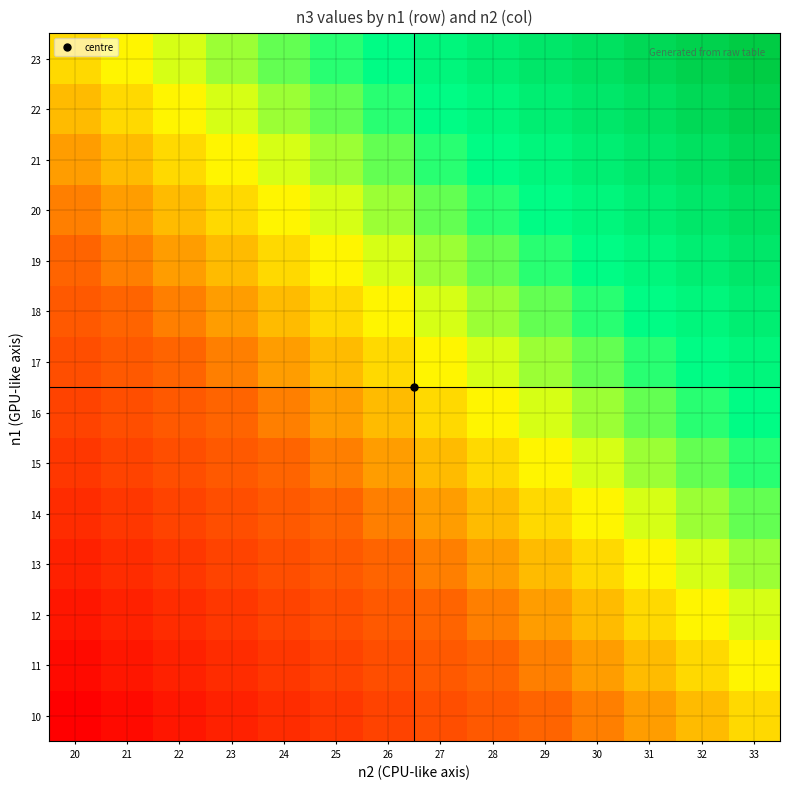

Between 31 and 24, which is larger?

31